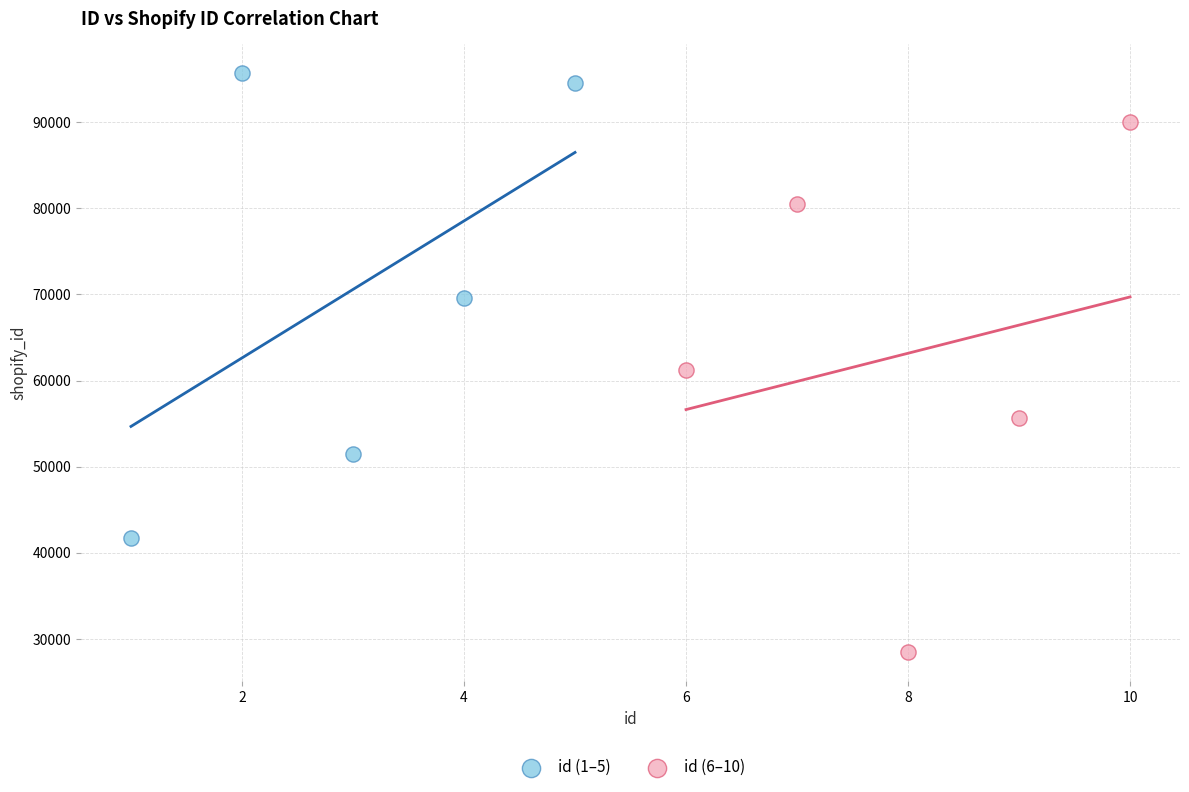

What are all the series names shown in the legend?

id (1–5), id (6–10)